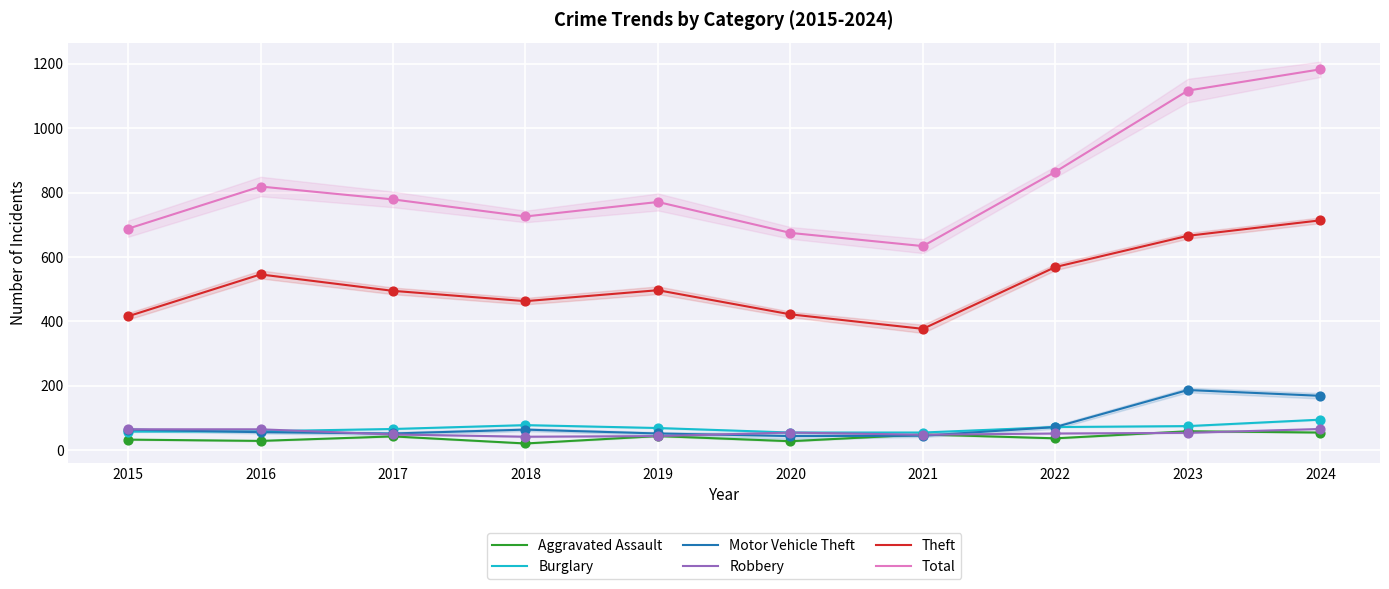

Which series reaches the maximum Y coordinate?

Total